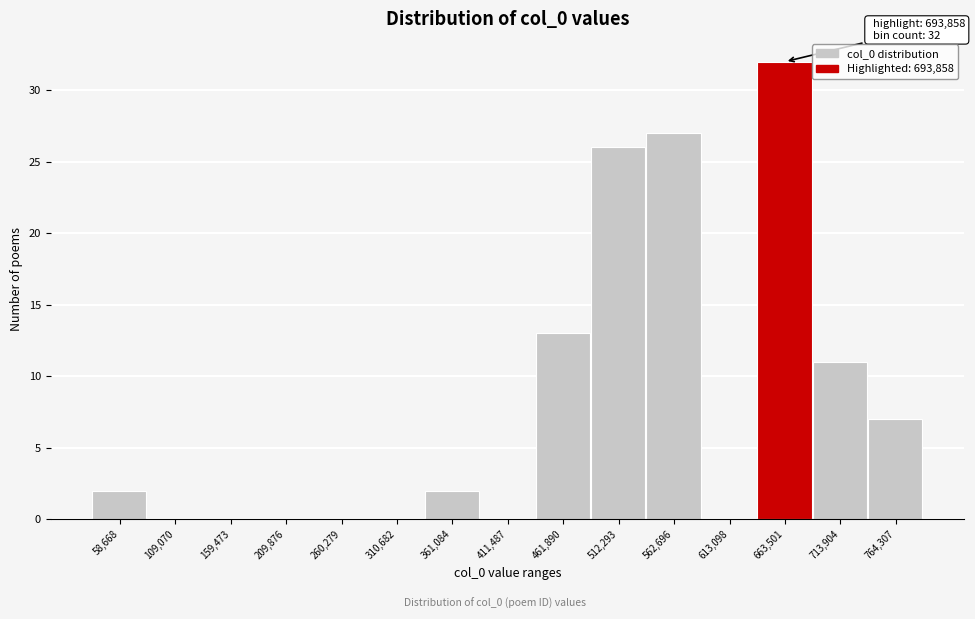

Reading left to right, extract all data points from this chart.

58,668=2	109,070=0	159,473=0	209,876=0	260,279=0	310,682=0	361,084=2	411,487=0	461,890=13	512,293=26	562,696=27	613,098=0	663,501=32	713,904=11	764,307=7